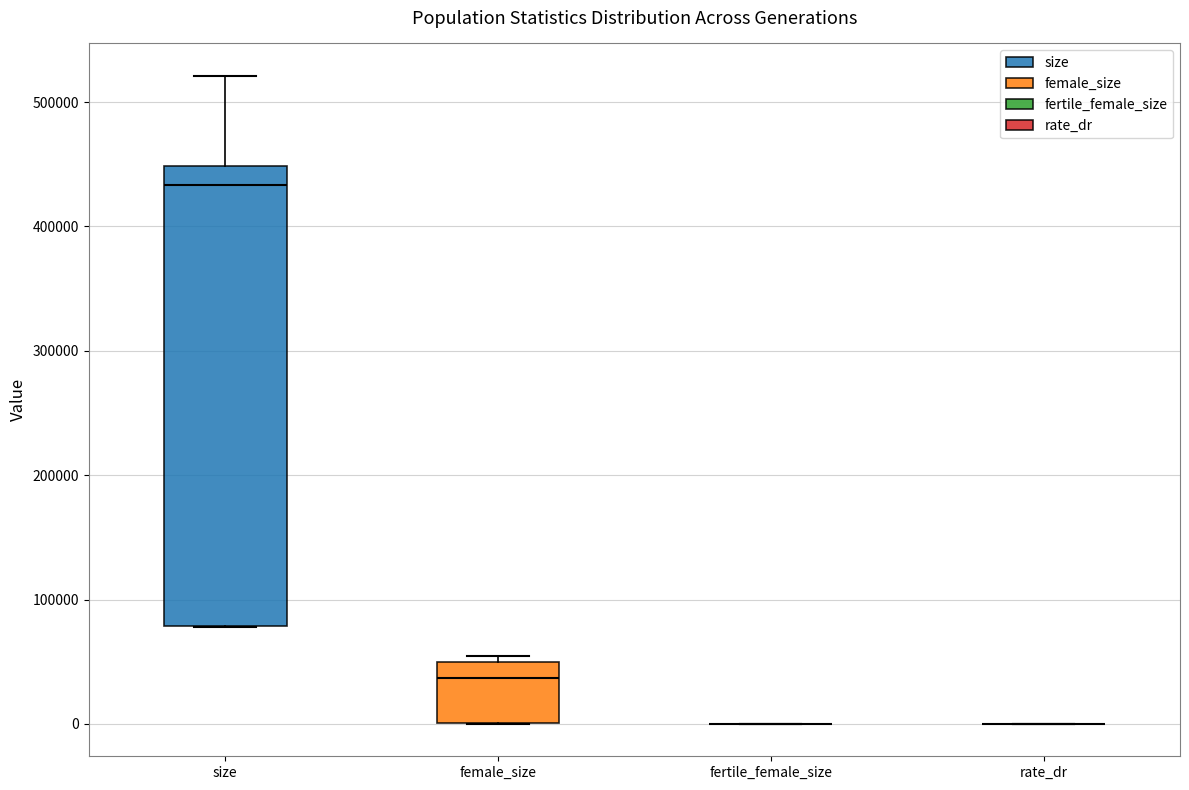

Where is the lower edge of the box for female_size on the y-axis? The values are not printed on the chart, so give them approximately, as read against the axis.

0